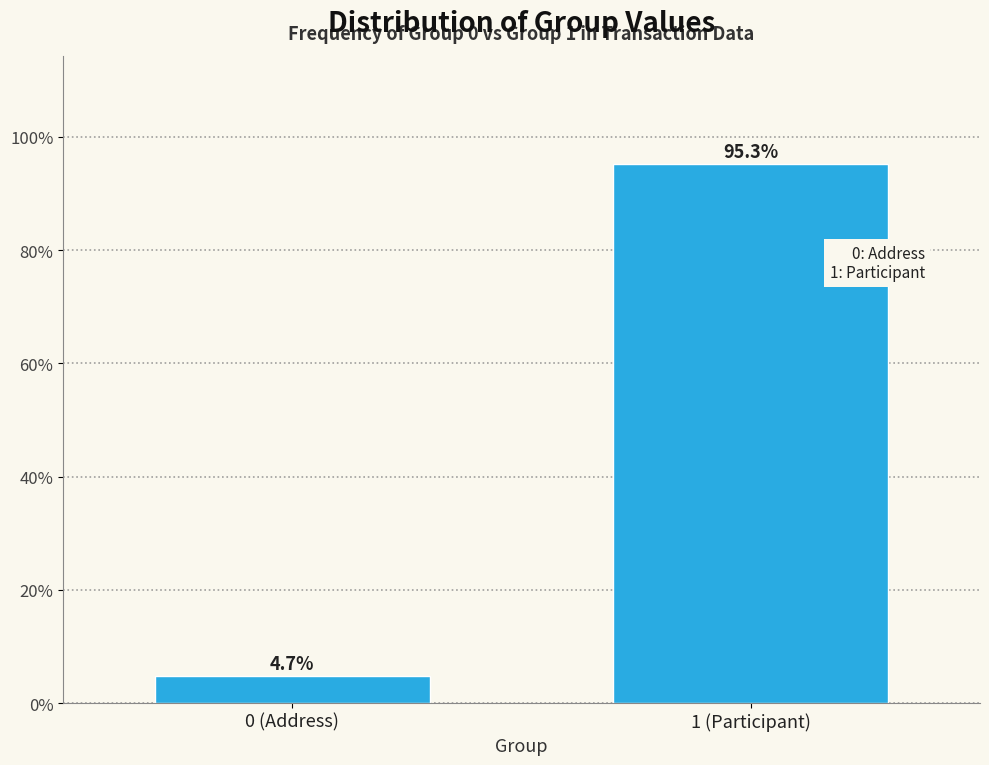

Reading left to right, extract all data points from this chart.

4.7	95.3